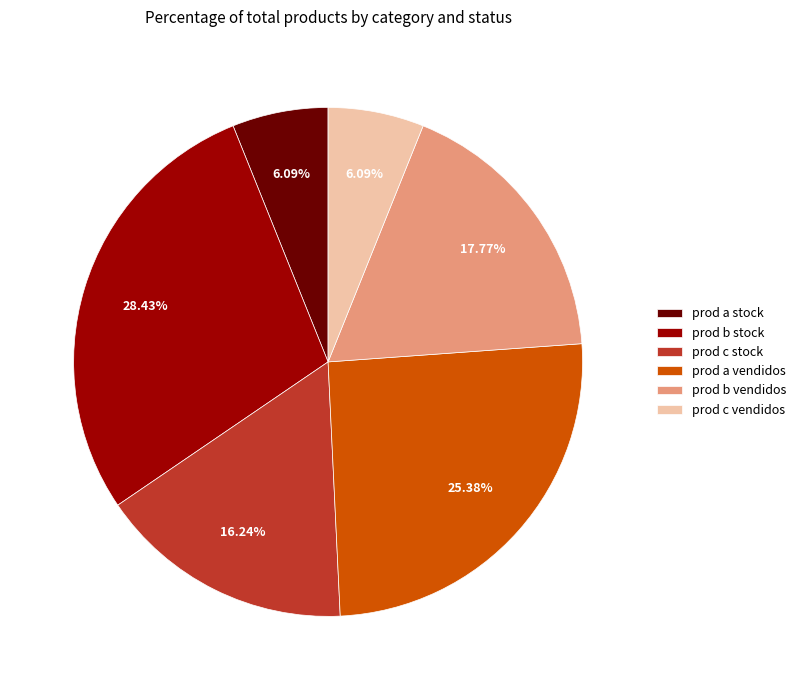

To the nearest percent, what is the average slice percentage?

17%